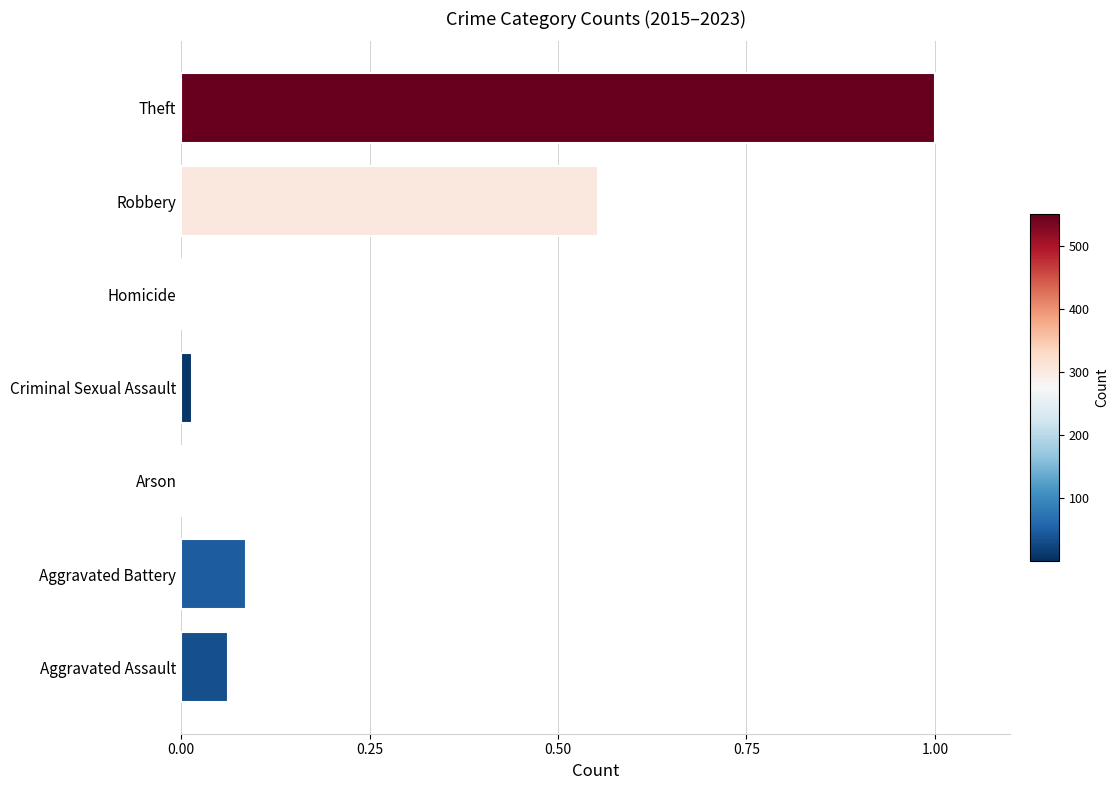

What is the sum of all values?

1.7